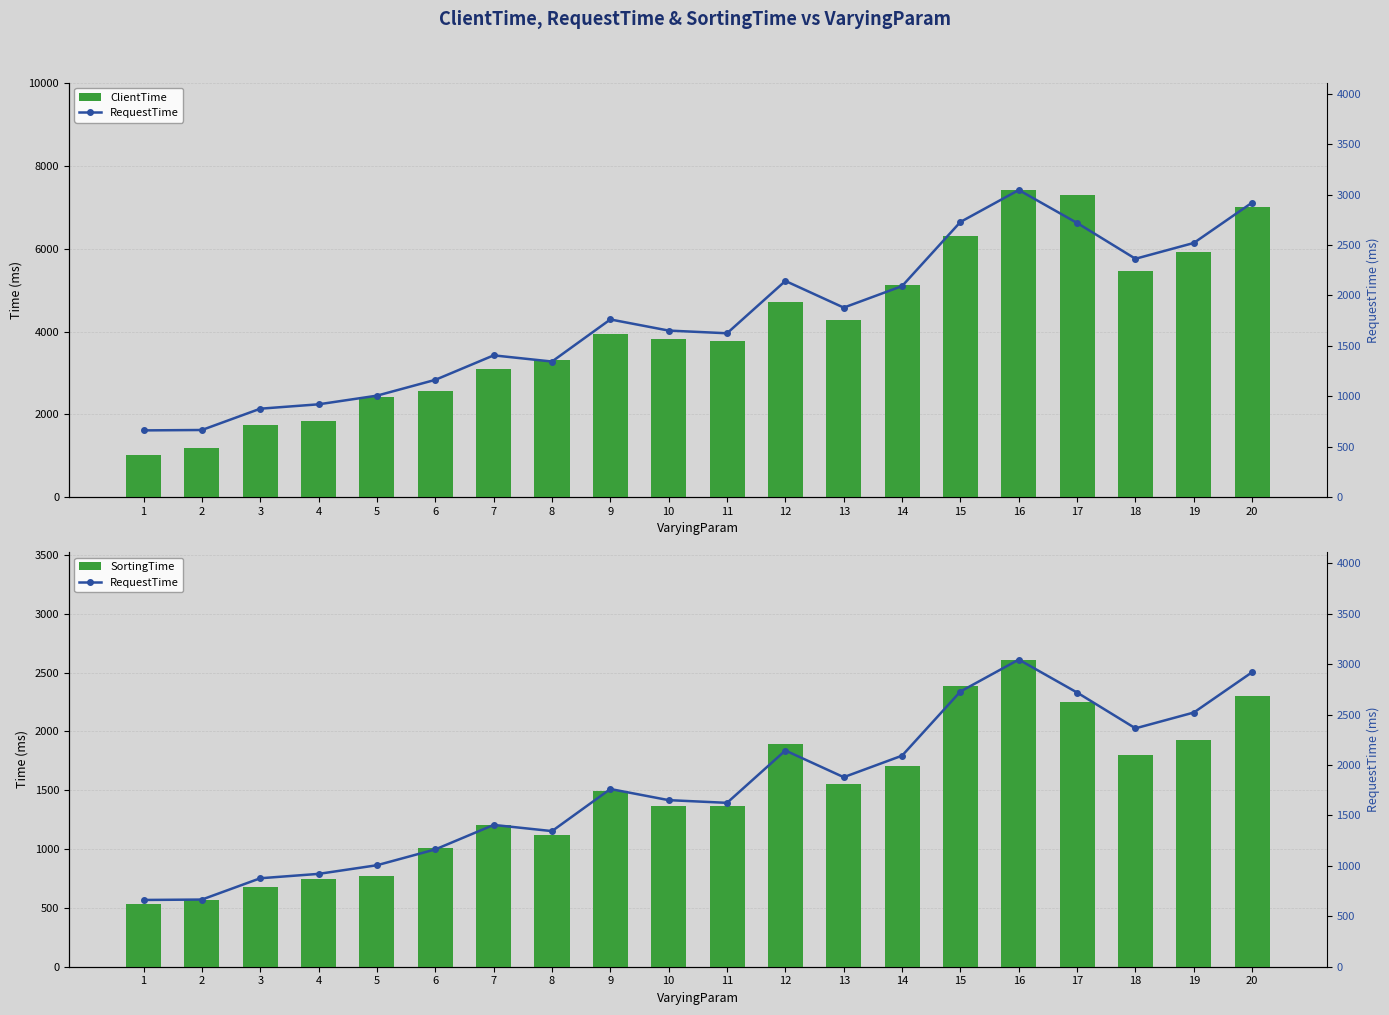

What is the lowest value of the SortingTime series?

529.8